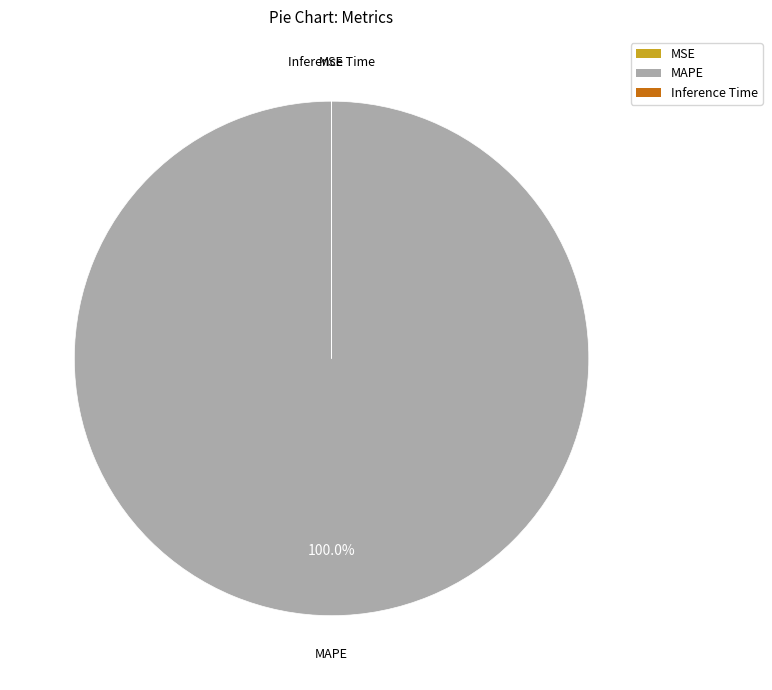

Which category accounts for the majority?

MAPE